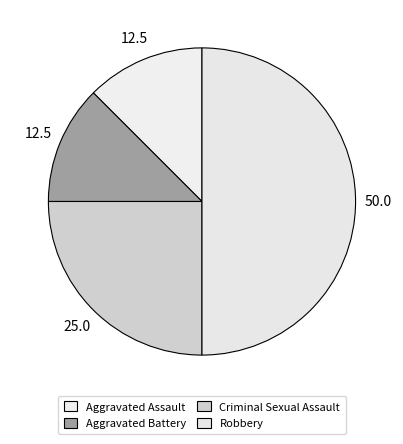

Does any single category account for the majority?

No